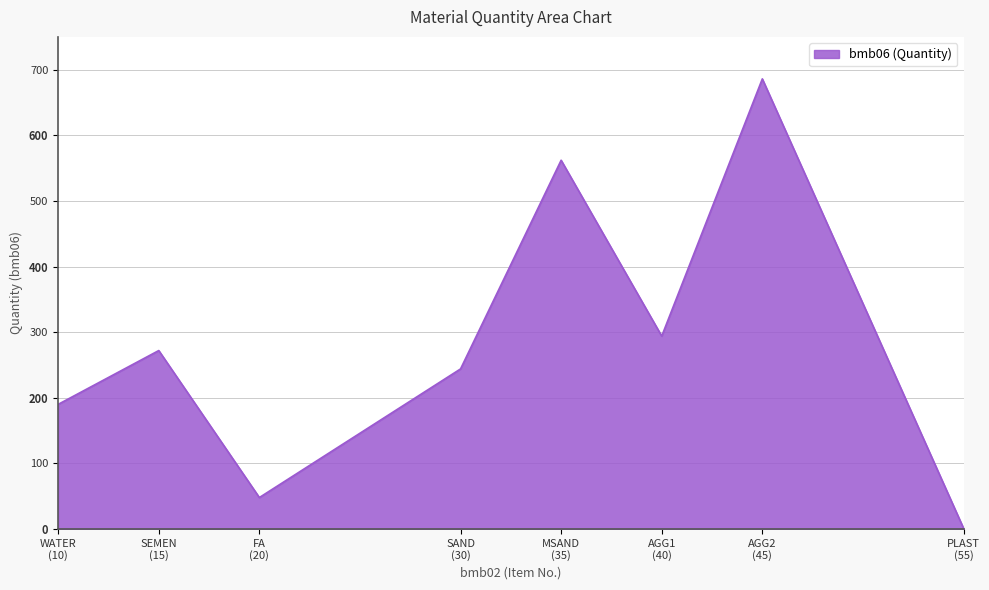

True or false: the data has more than 0 interior local peaks.

True